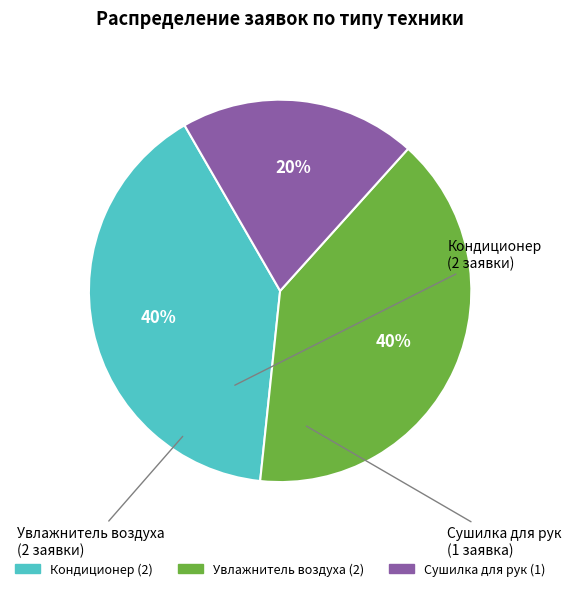

To the nearest percent, what is the average slice percentage?

33%